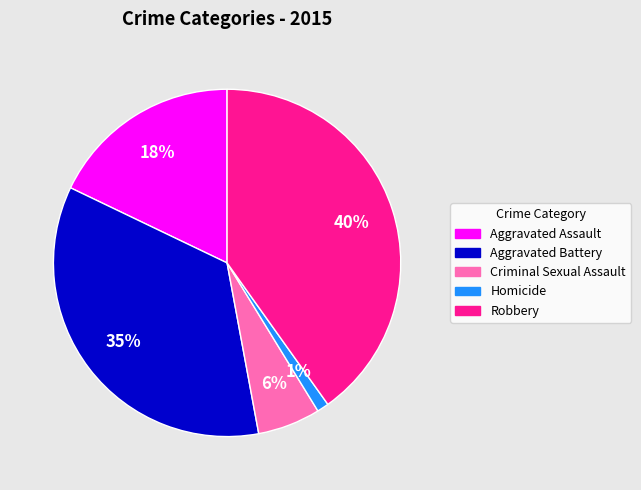

Is Robbery the majority of the pie?

No